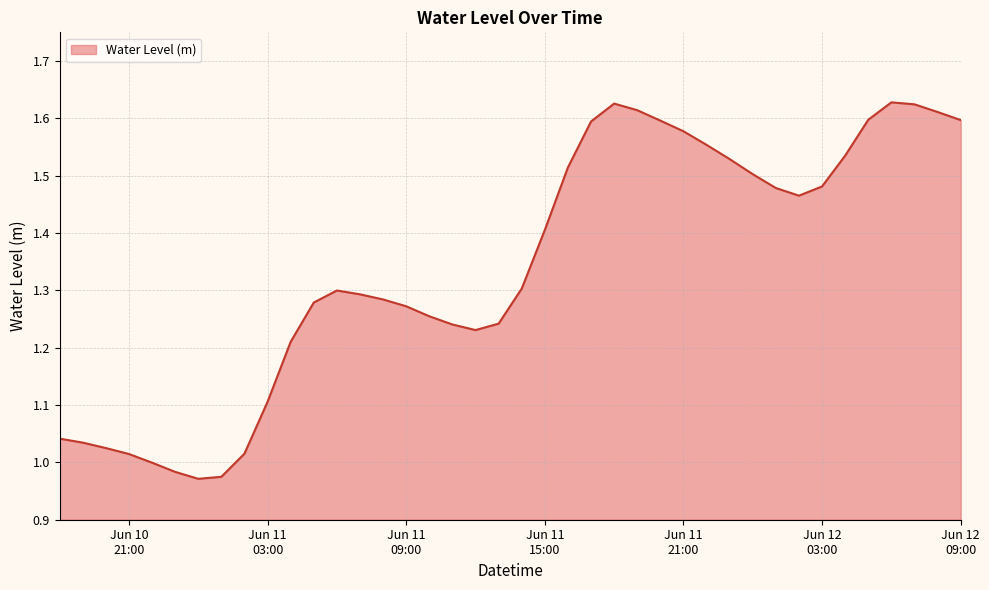

What is the difference between the maximum and minimum values?

0.7